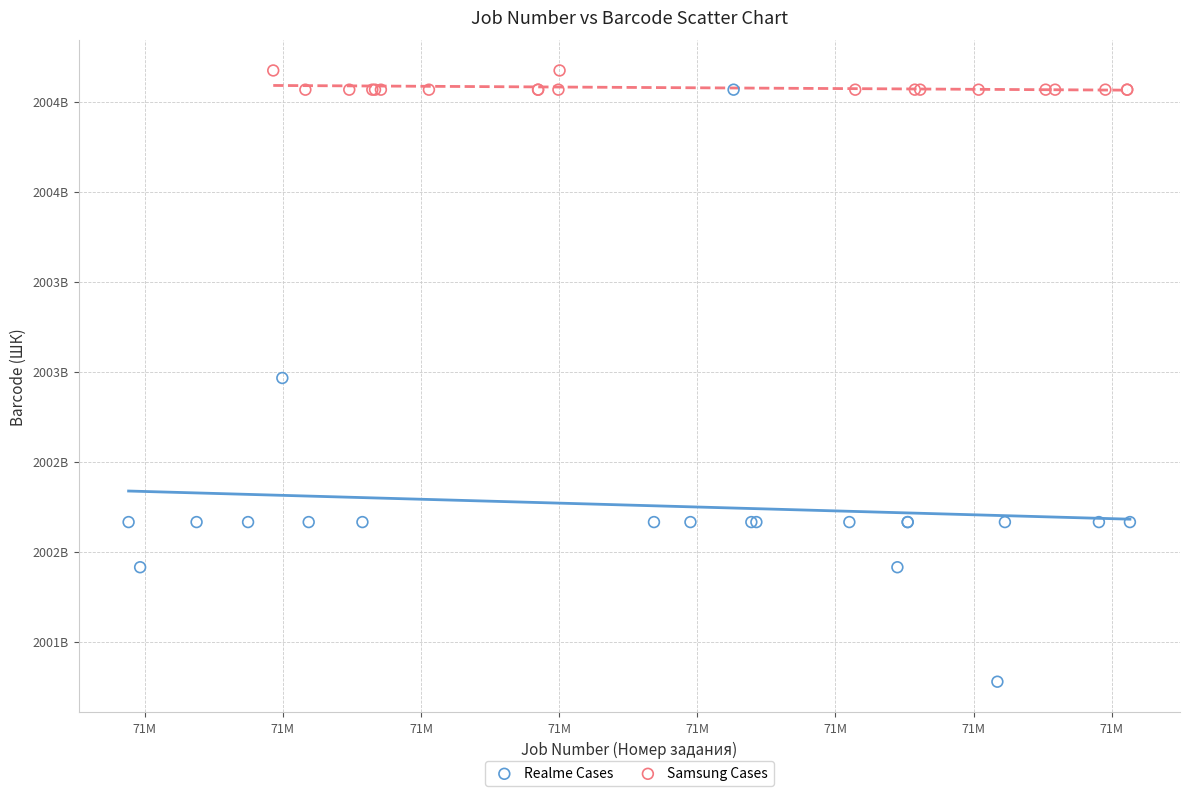

Which series reaches the minimum Y coordinate?

Realme Cases